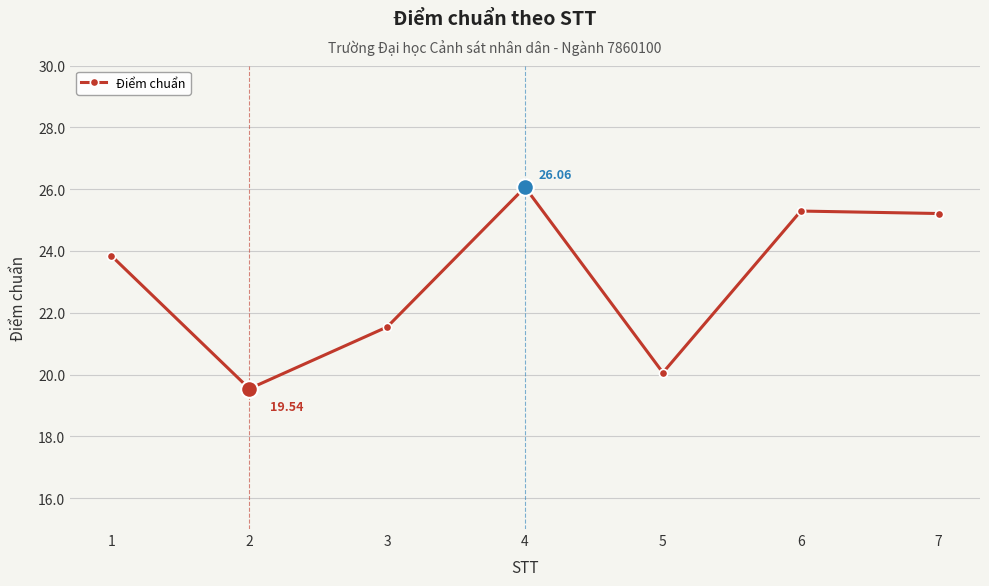

Which label corresponds to the largest value in the chart?

4